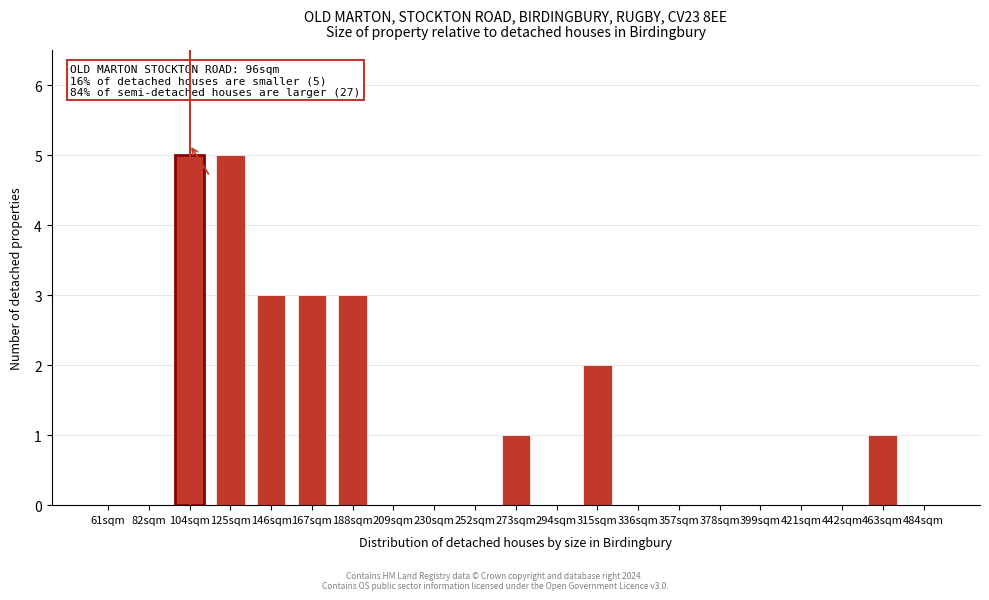

Reading left to right, what are all the values shown in this chart?

61sqm=0	82sqm=0	104sqm=5	125sqm=5	146sqm=3	167sqm=3	188sqm=3	209sqm=0	230sqm=0	252sqm=0	273sqm=1	294sqm=0	315sqm=2	336sqm=0	357sqm=0	378sqm=0	399sqm=0	421sqm=0	442sqm=0	463sqm=1	484sqm=0